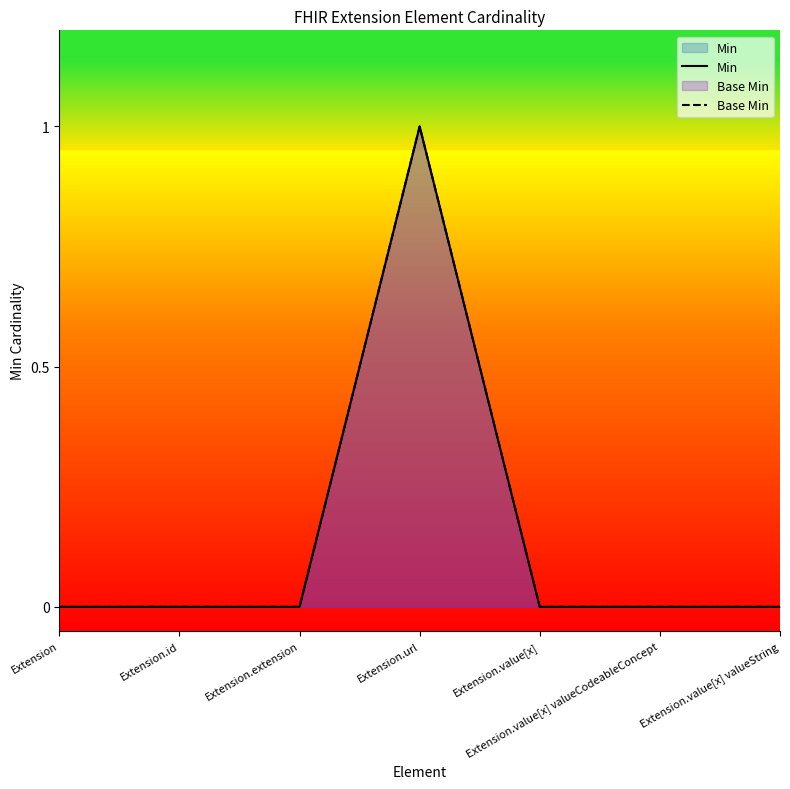

At which category does the chart reach its minimum across all series?

Extension